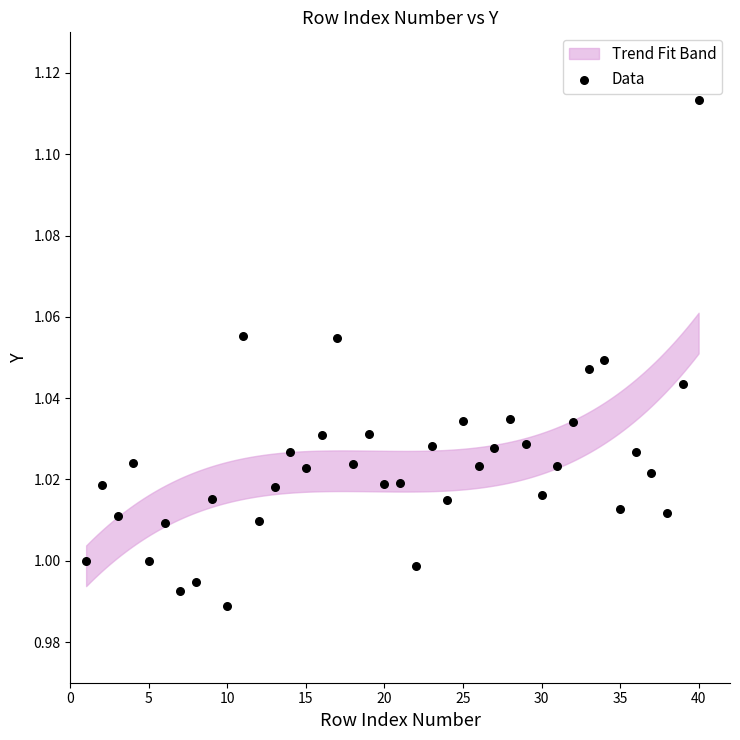

What is the range of X values (max minus min)?

39.0